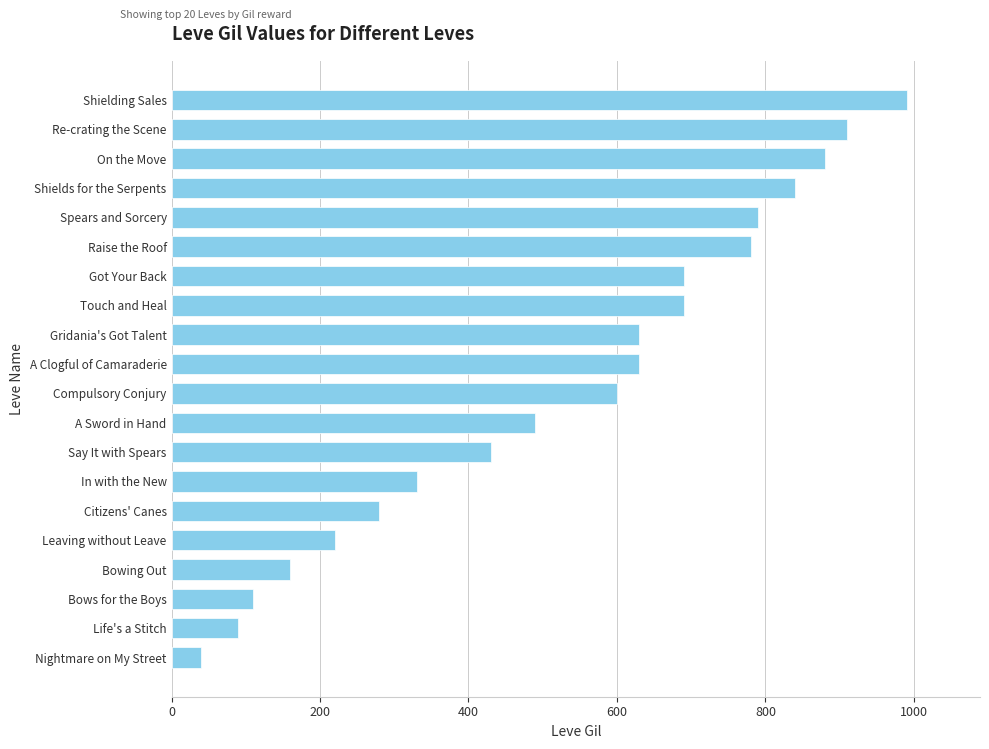

How many data points does each series have?

20